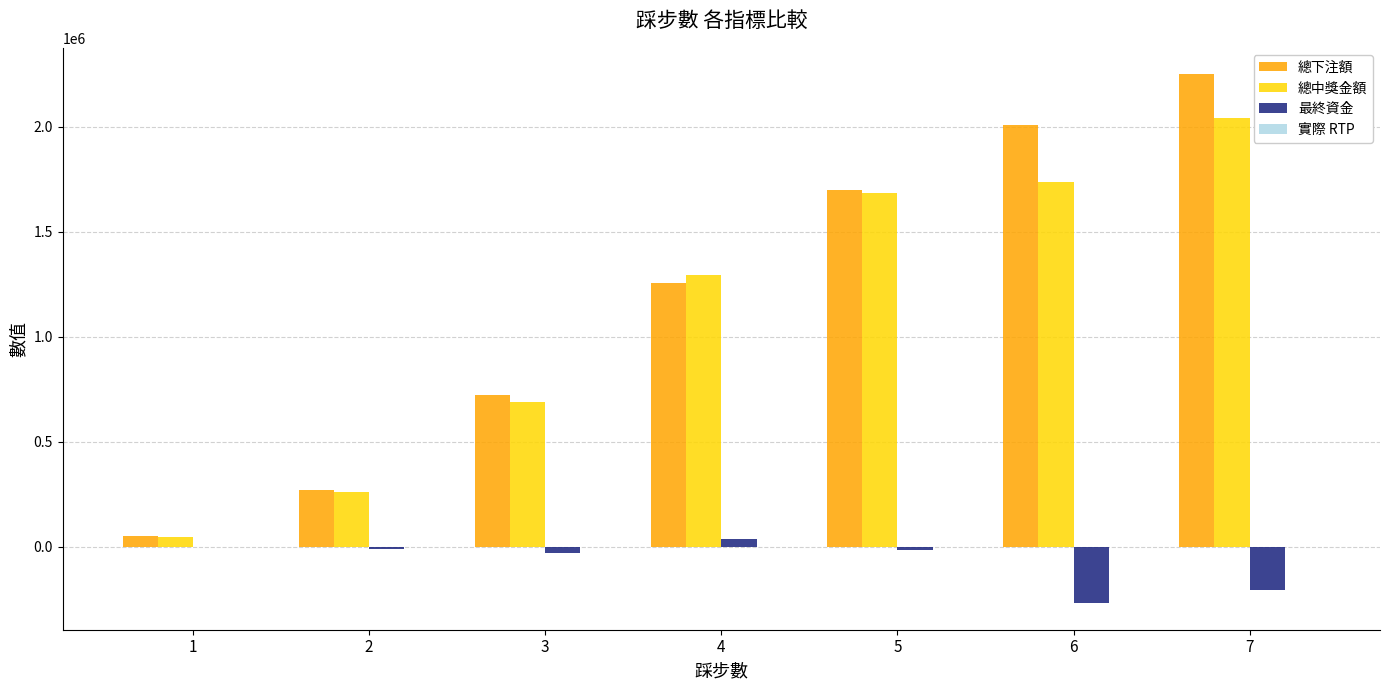

How many values in the 總中獎金額 series exceed 1294077?

4